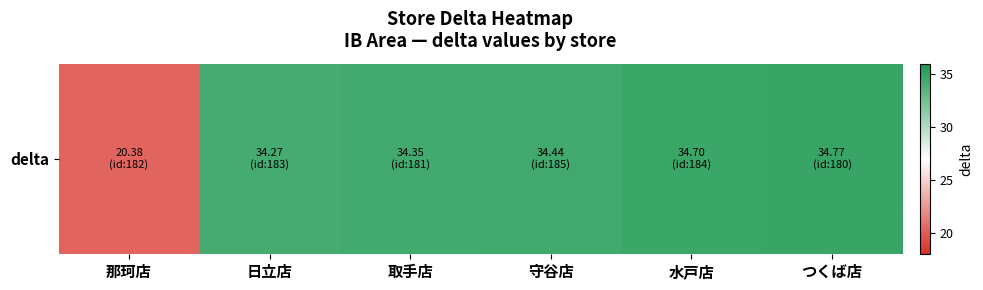

Reading right to left, what are all the values shown in this chart?

34.8	34.7	34.4	34.4	34.3	20.4